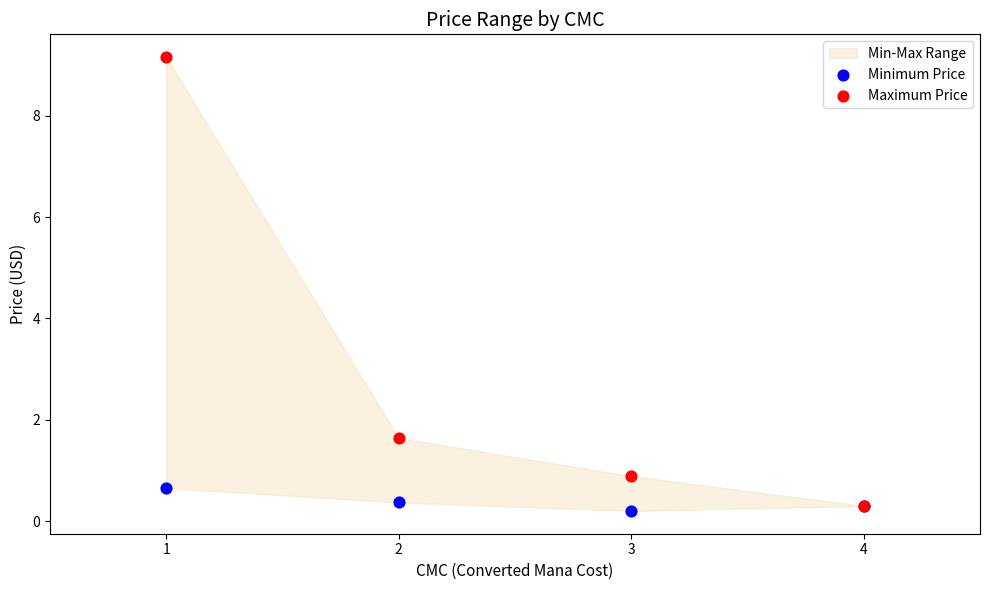

Across all series, what Y value is closest to 4?

1.6